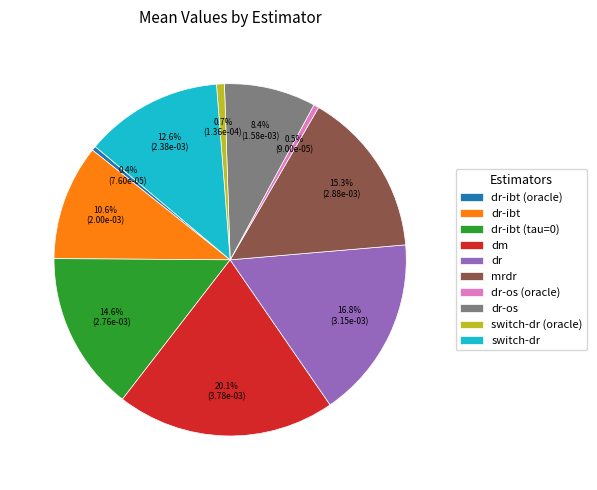

Is the sum of dr-ibt (oracle) and dm greater than half?

No